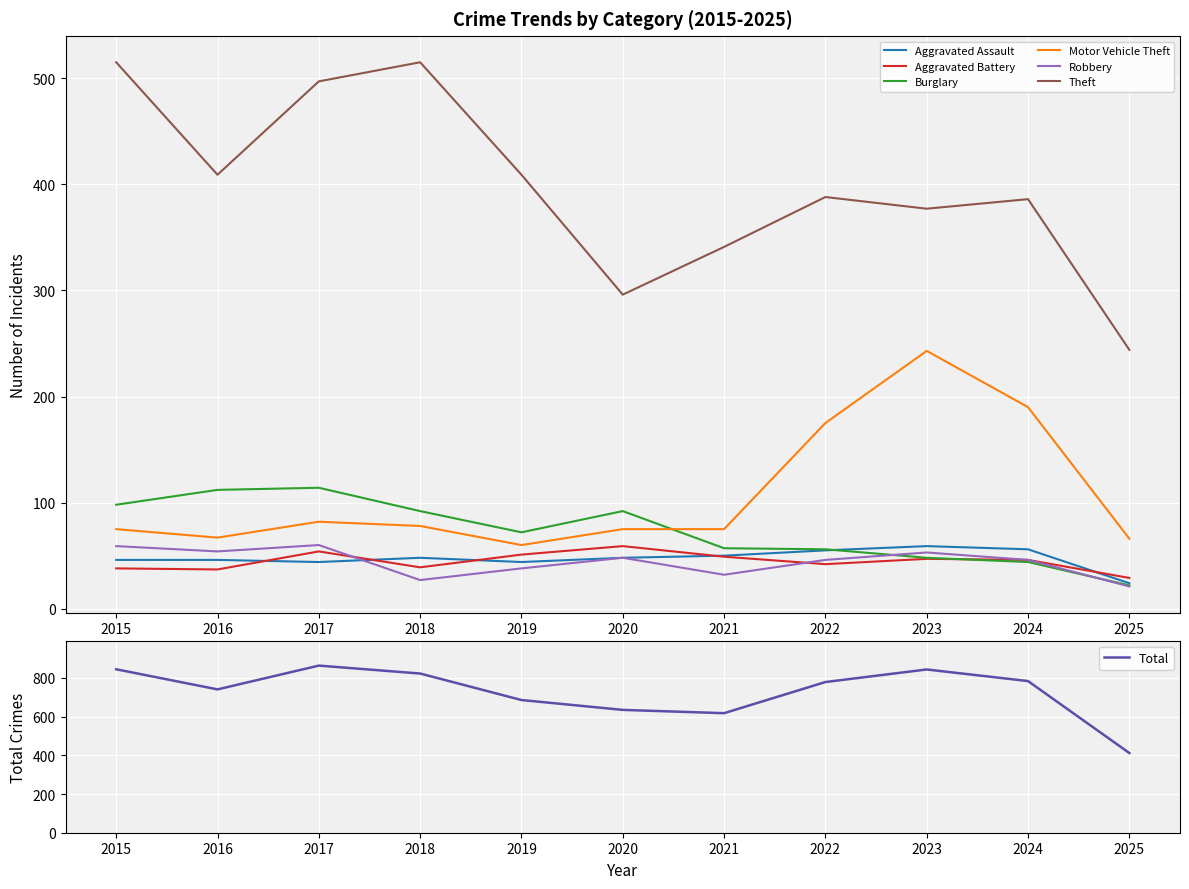

What is the value of the Aggravated Assault point at the 1st from the left?

46